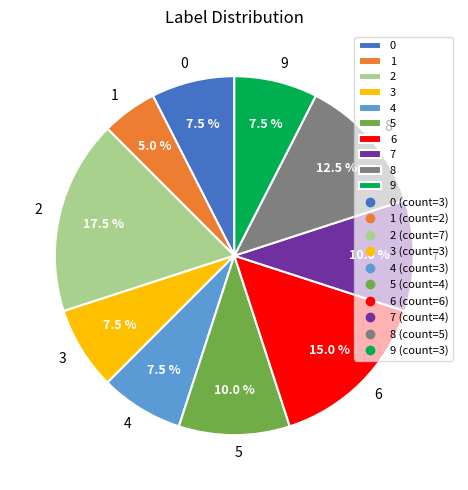

Count the number of slices in the pie.

10